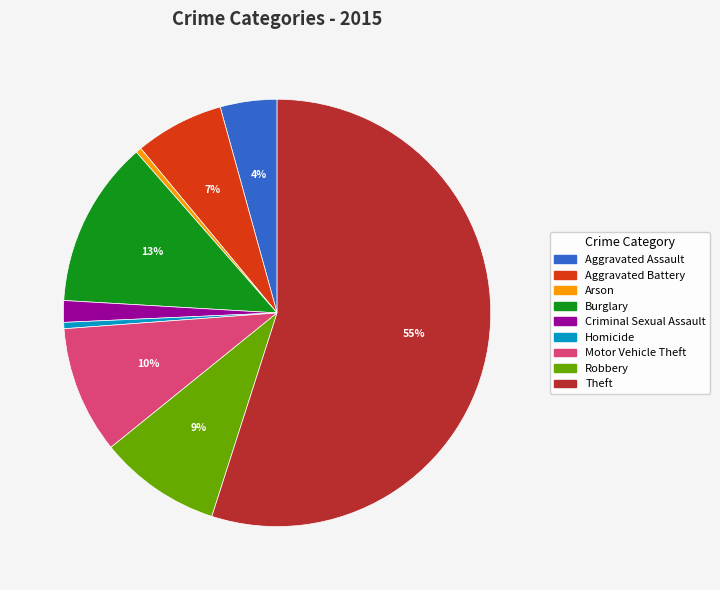

What percentage is the Burglary slice, to the nearest percent?

13%